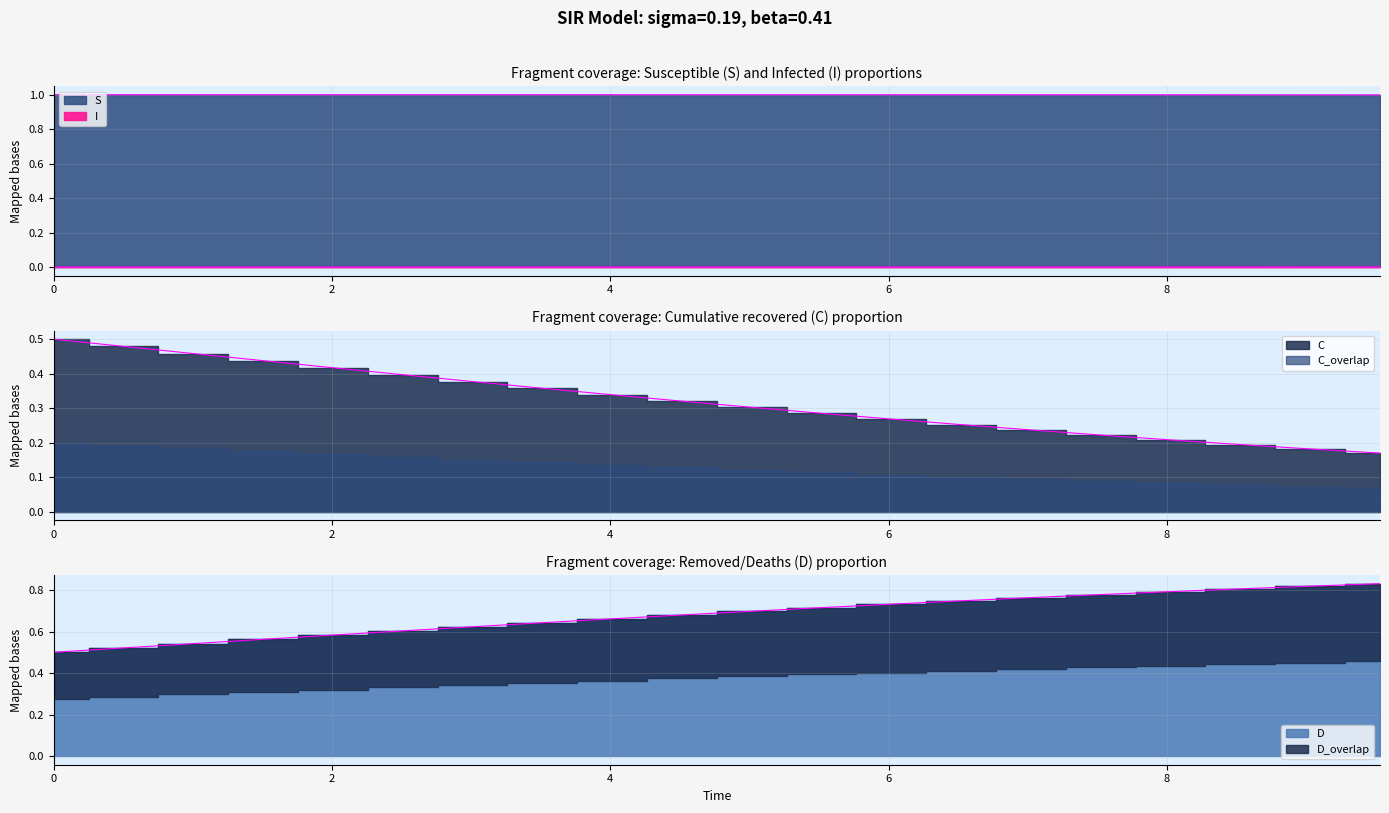

Reading left to right, what are all the values shown in this chart?

S: 1.0	1.0	1.0	1.0	1.0	1.0	1.0	1.0	1.0	1.0	1.0	1.0	1.0	1.0	1.0	1.0	1.0	1.0	1.0	1.0
I: 0.0	0.0	0.0	0.0	0.0	0.0	0.0	0.0	0.0	0.0	0.0	0.0	0.0	0.0	0.0	0.0	0.0	0.0	0.0	0.0
C: 0.5	0.5	0.5	0.4	0.4	0.4	0.4	0.4	0.3	0.3	0.3	0.3	0.3	0.3	0.2	0.2	0.2	0.2	0.2	0.2
D: 0.5	0.5	0.5	0.6	0.6	0.6	0.6	0.6	0.7	0.7	0.7	0.7	0.7	0.7	0.8	0.8	0.8	0.8	0.8	0.8